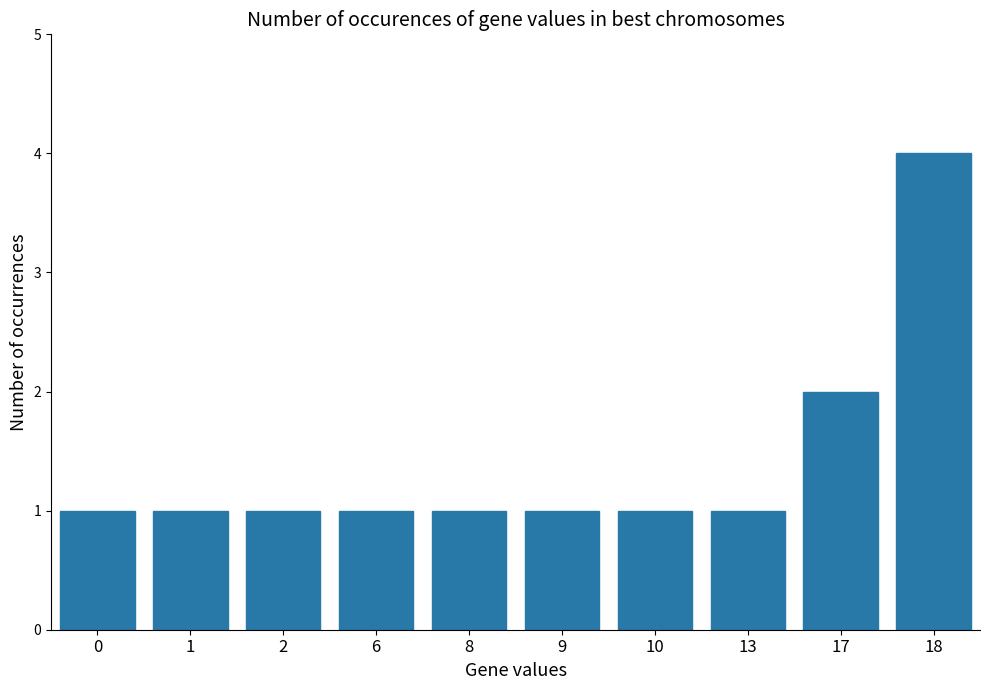

What is the value of the 3rd bar from the left?

1